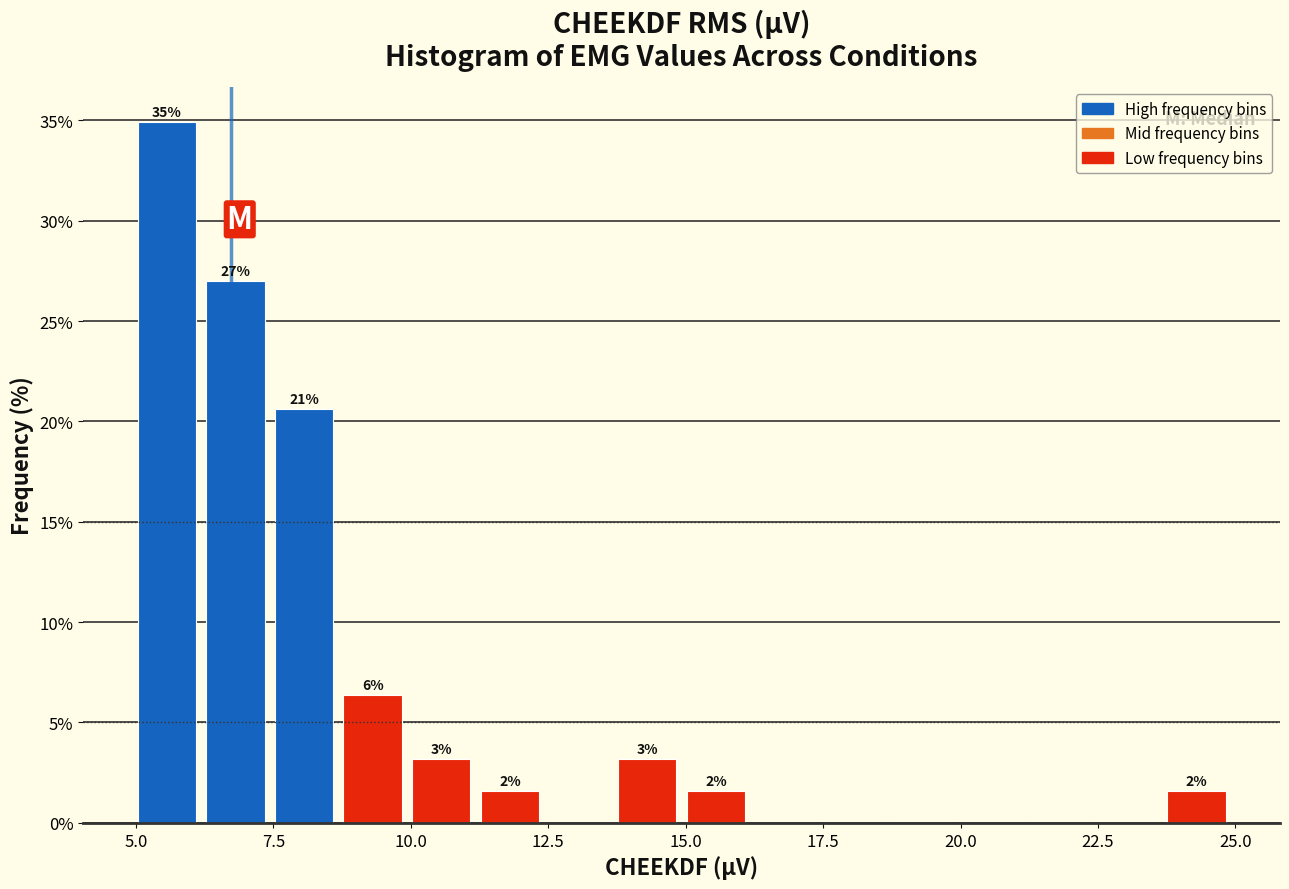

Around what value on the x-axis is the tallest bar? Give the approximate position of its centre, as read against the axis.

5.5